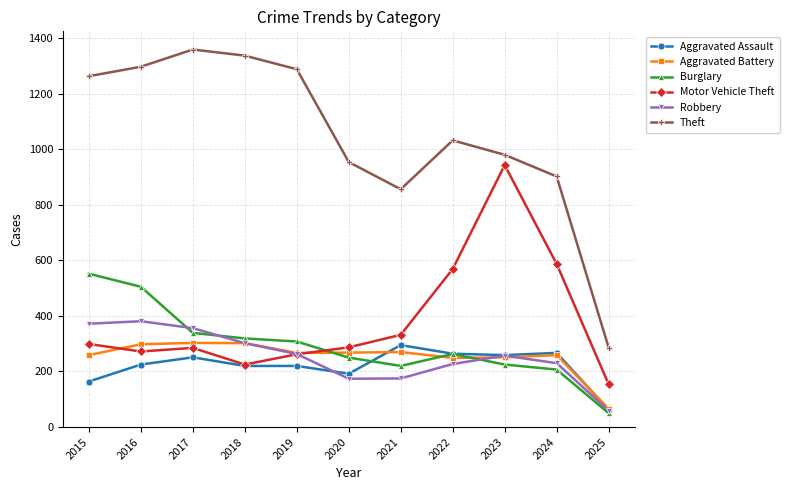

The value of Burglary at 2021 is 220. True or false?

True